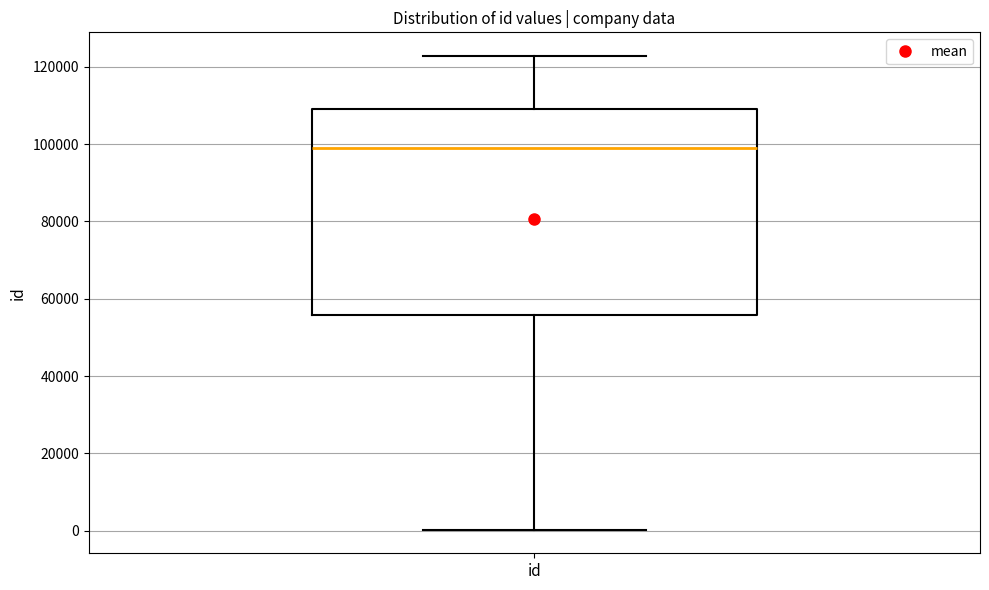

Read this box plot against the y-axis: the position of the median line, the range covered by the box, and the ends of both whiskers. The values are not printed on the chart, so give them approximately, as read against the axis.

median 98000, box 56000 to 110000, whiskers 0 to 122000